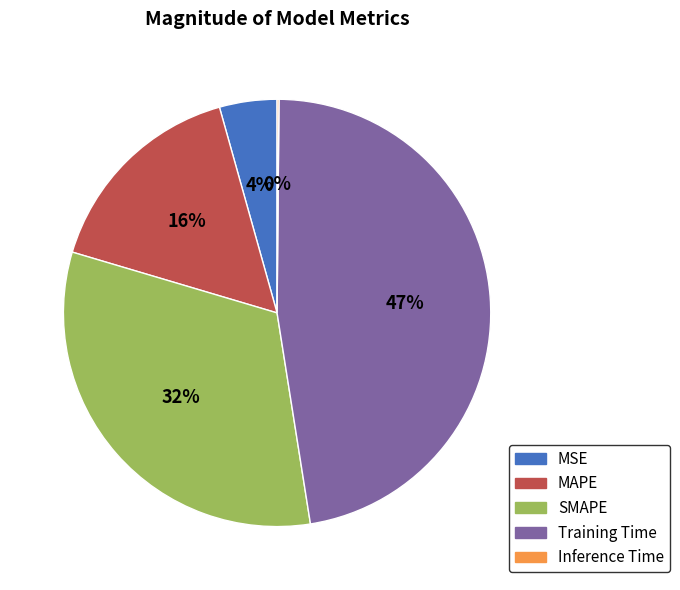

What percentage is the Training Time slice, to the nearest percent?

47%